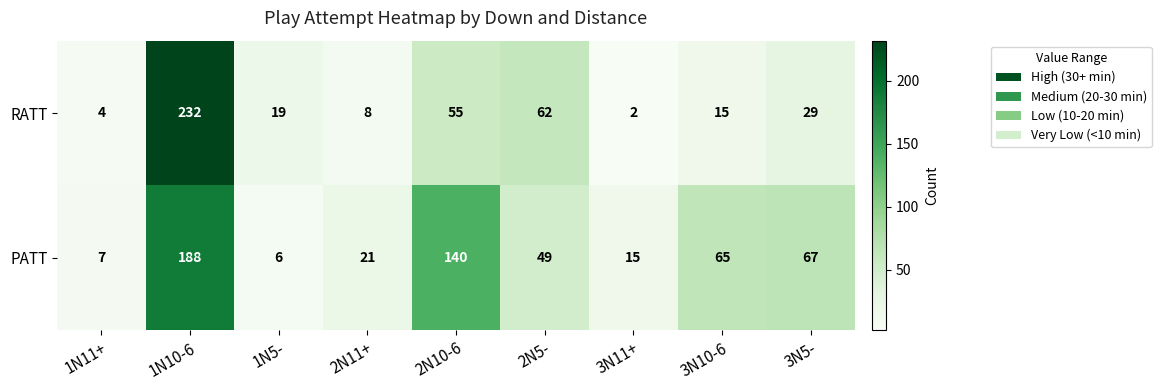

Reading left to right, what are all the values shown in this chart?

RATT: 4	232	19	8	55	62	2	15	29
PATT: 7	188	6	21	140	49	15	65	67